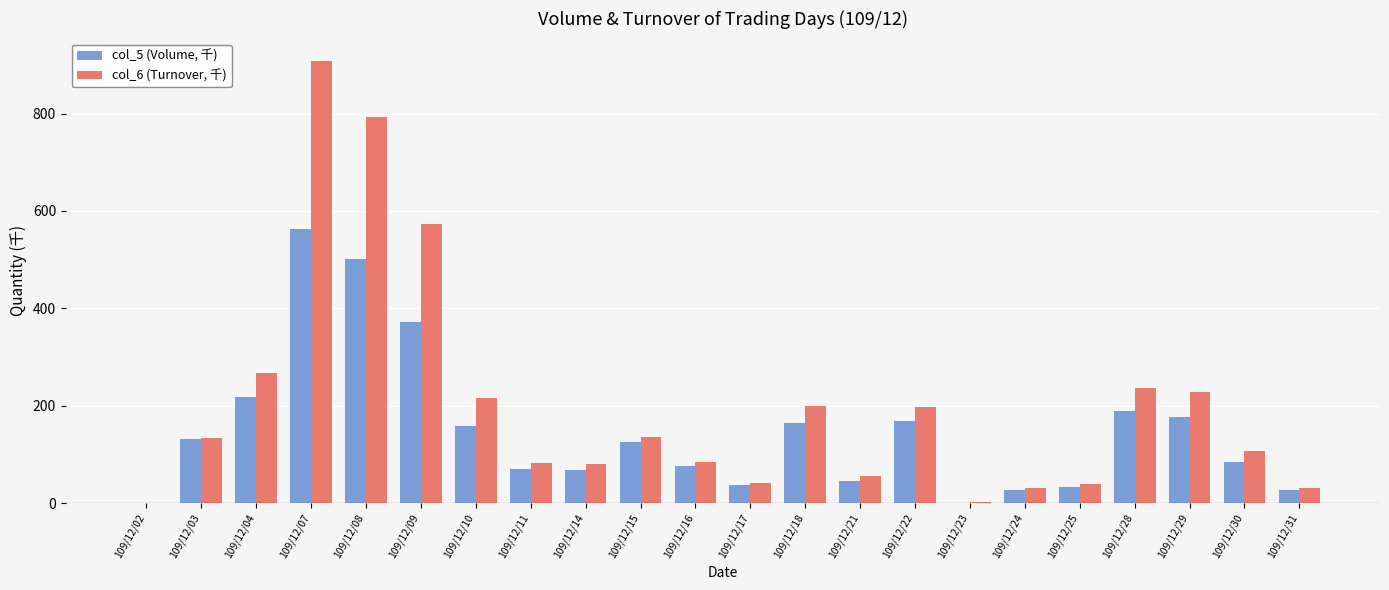

Is it true that col_6 (Turnover, 千) equals 55.5 at 109/12/21?

True